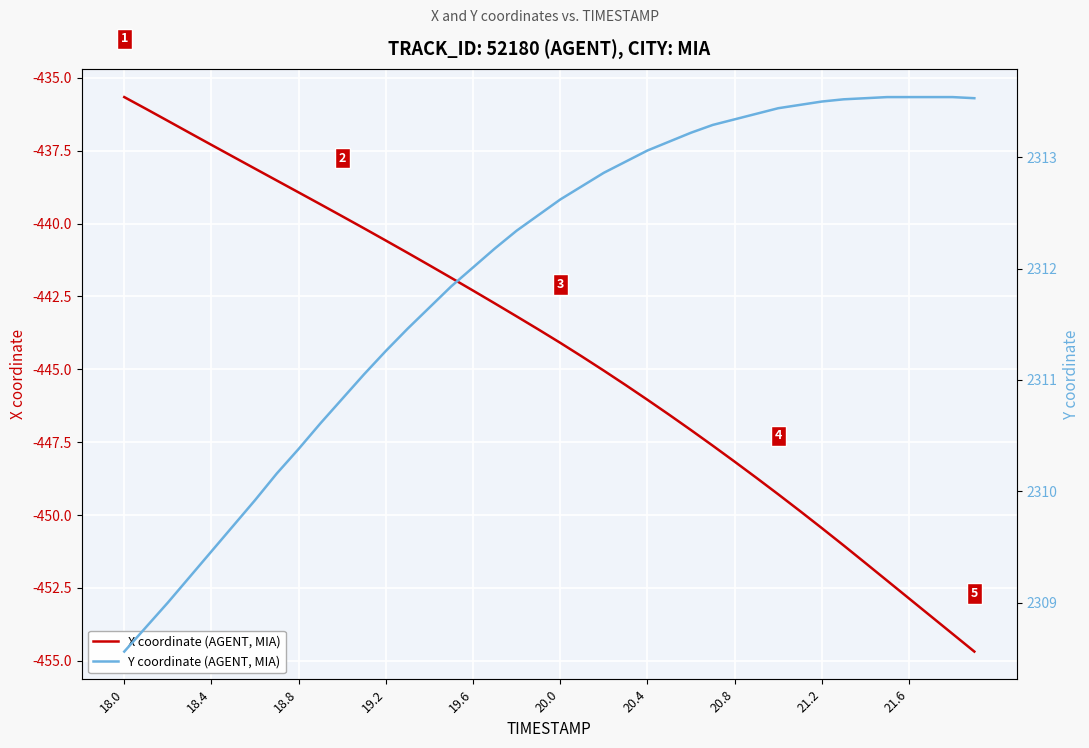

List the series in order of their peak value, lowest first.

X coordinate (AGENT, MIA), Y coordinate (AGENT, MIA)